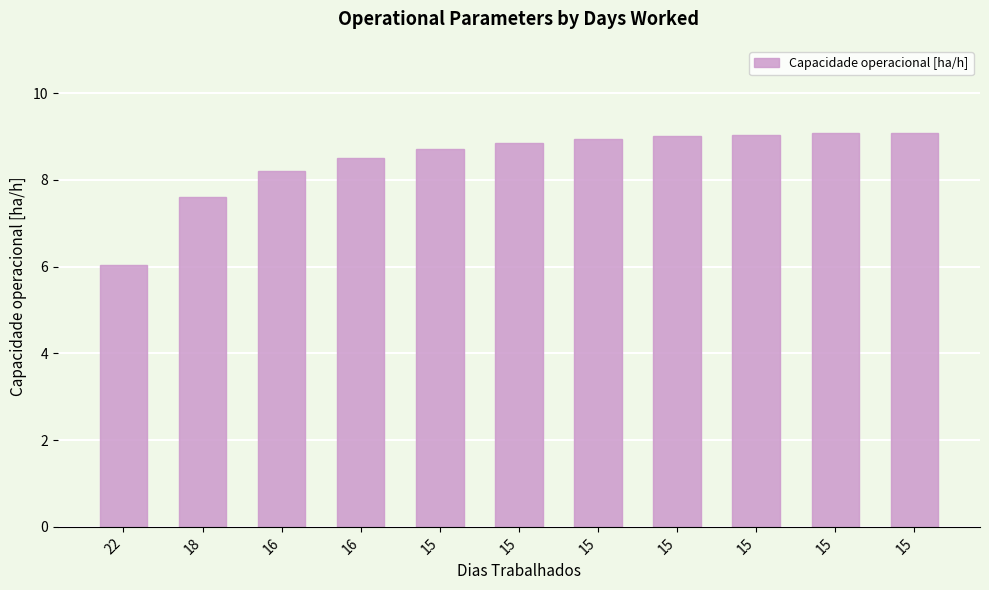

Reading left to right, transcribe all the data shown in this chart.

22=6.0	18=7.6	16=8.2	16=8.5	15=8.7	15=8.9	15=9.0	15=9.0	15=9.0	15=9.1	15=9.1